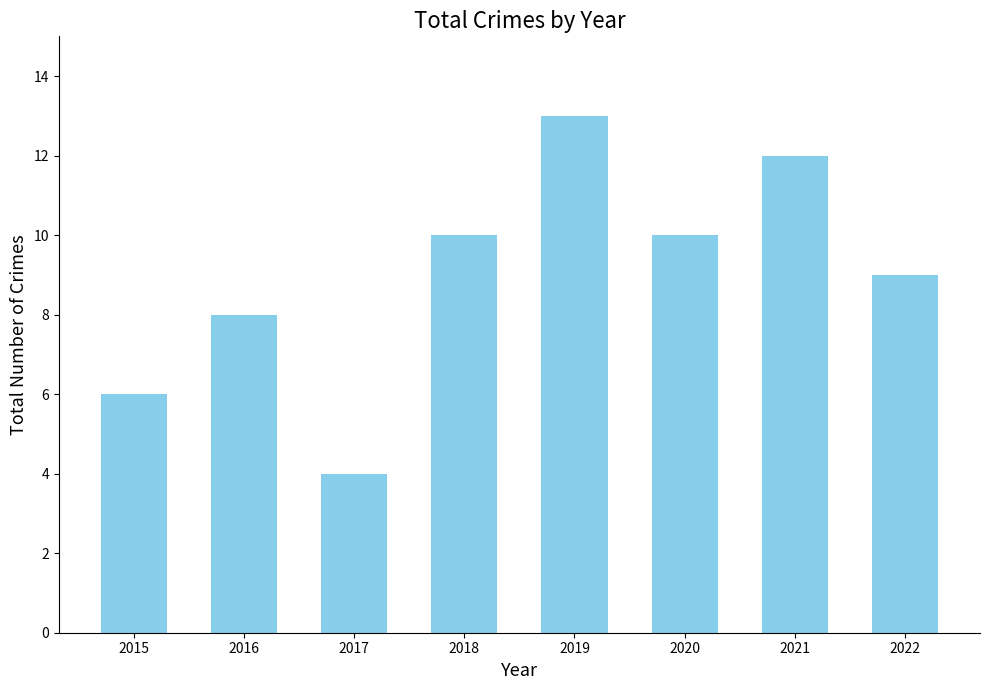

The chart shows a value of 13 at 2019. True or false?

True